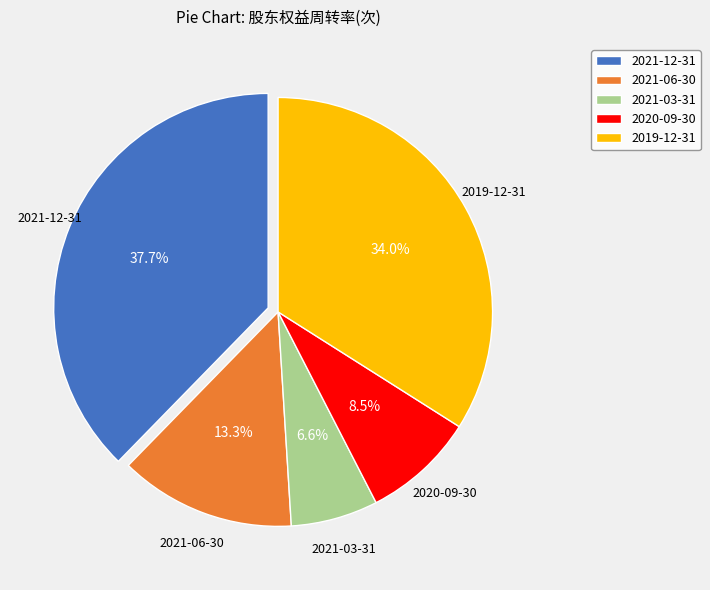

Rank the categories by value from highest to lowest.

2021-12-31, 2019-12-31, 2021-06-30, 2020-09-30, 2021-03-31